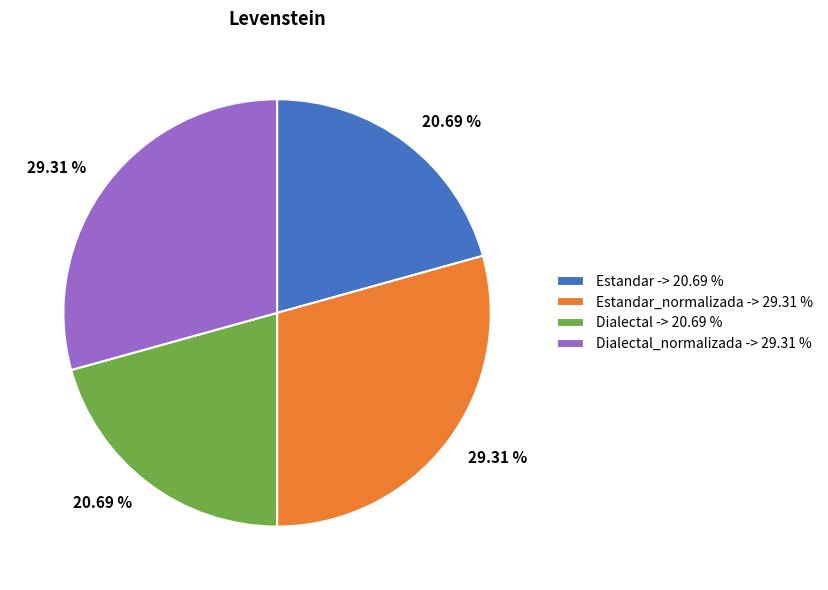

What is the ratio of the value at Dialectal -> 20.69 % to the value at Estandar -> 20.69 %?

1.0